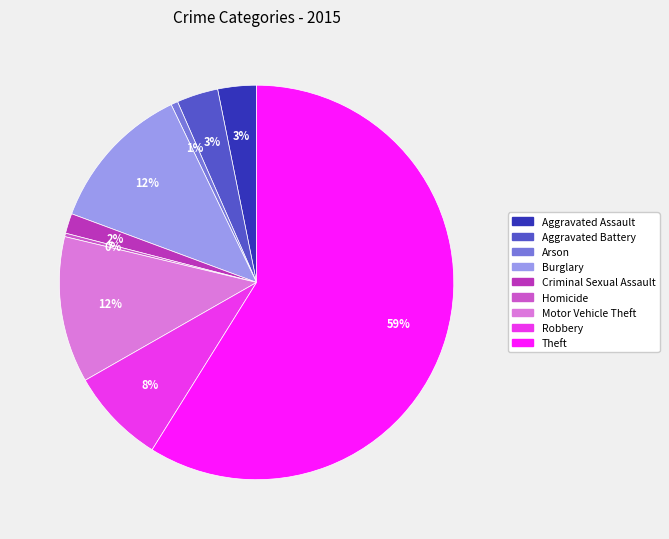

Count the number of slices in the pie.

9